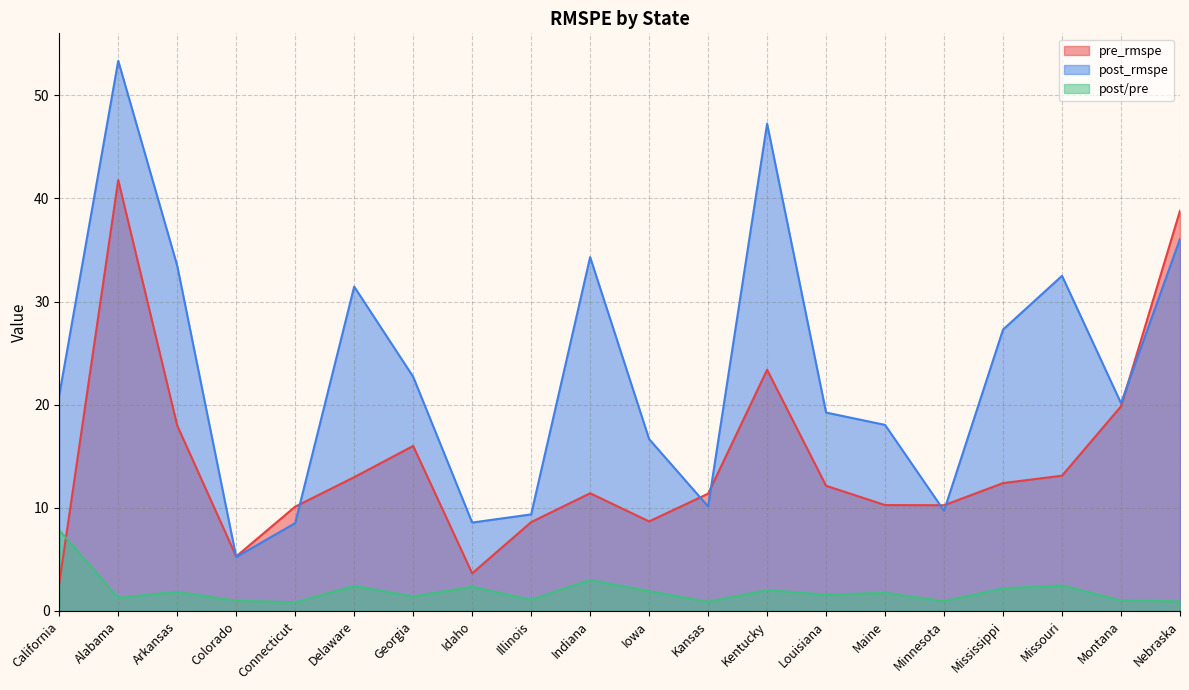

What is the average value of the pre_rmspe series?

14.5